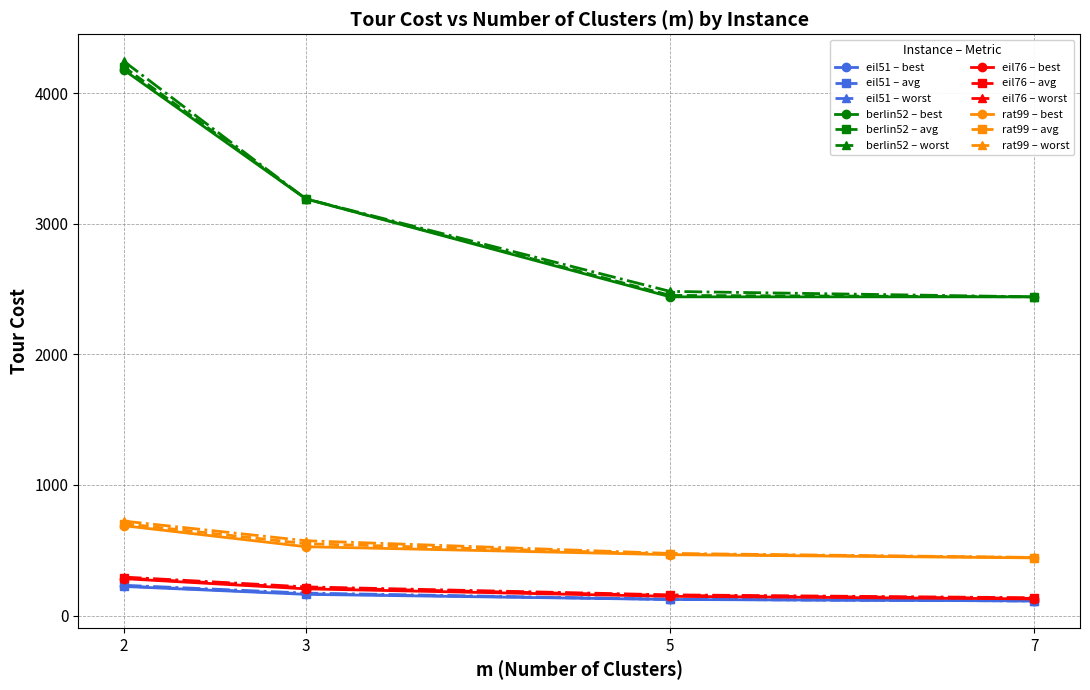

Does the chart have visible grid lines?

Yes